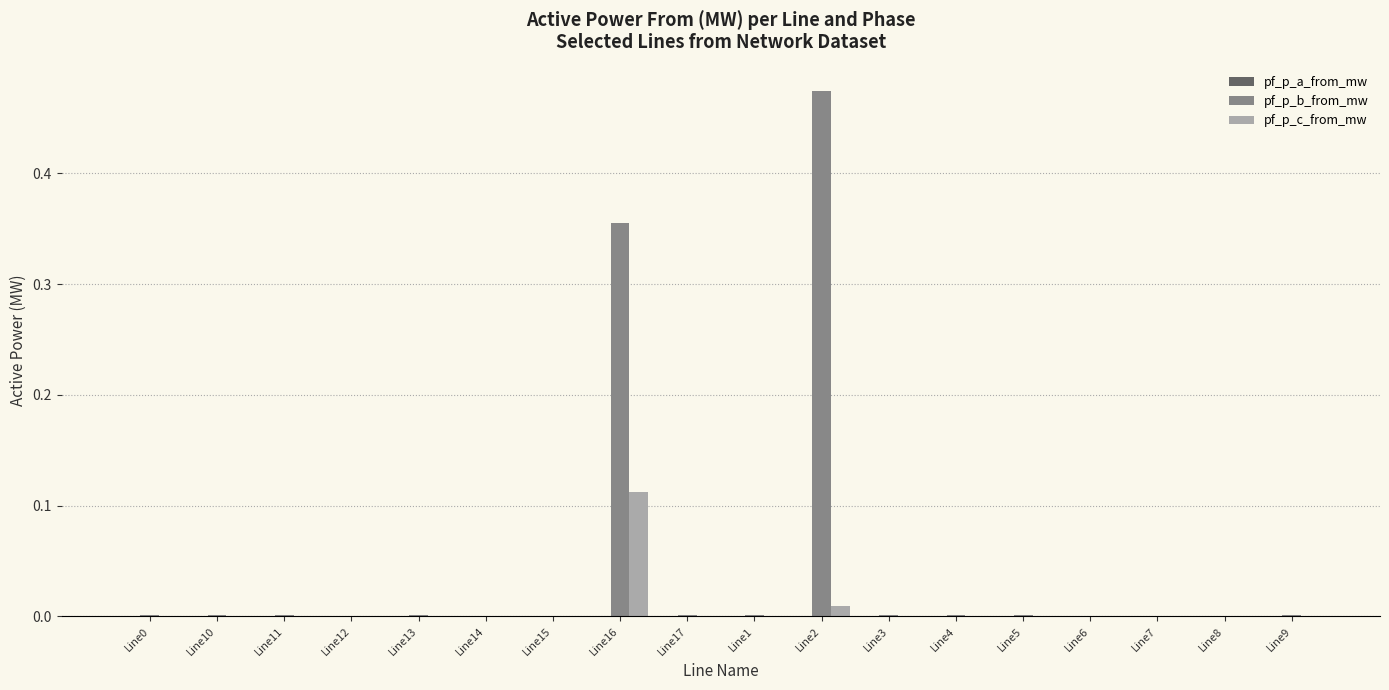

Between Line2 and Line6, which series saw the biggest shift?

pf_p_b_from_mw